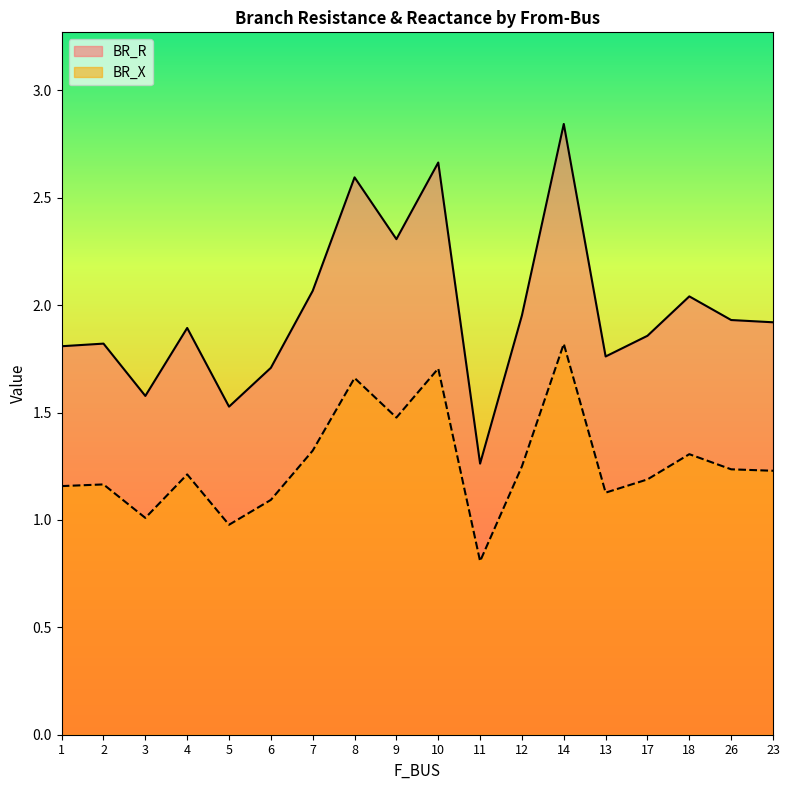

What is the label of the 11th point from the left?

11